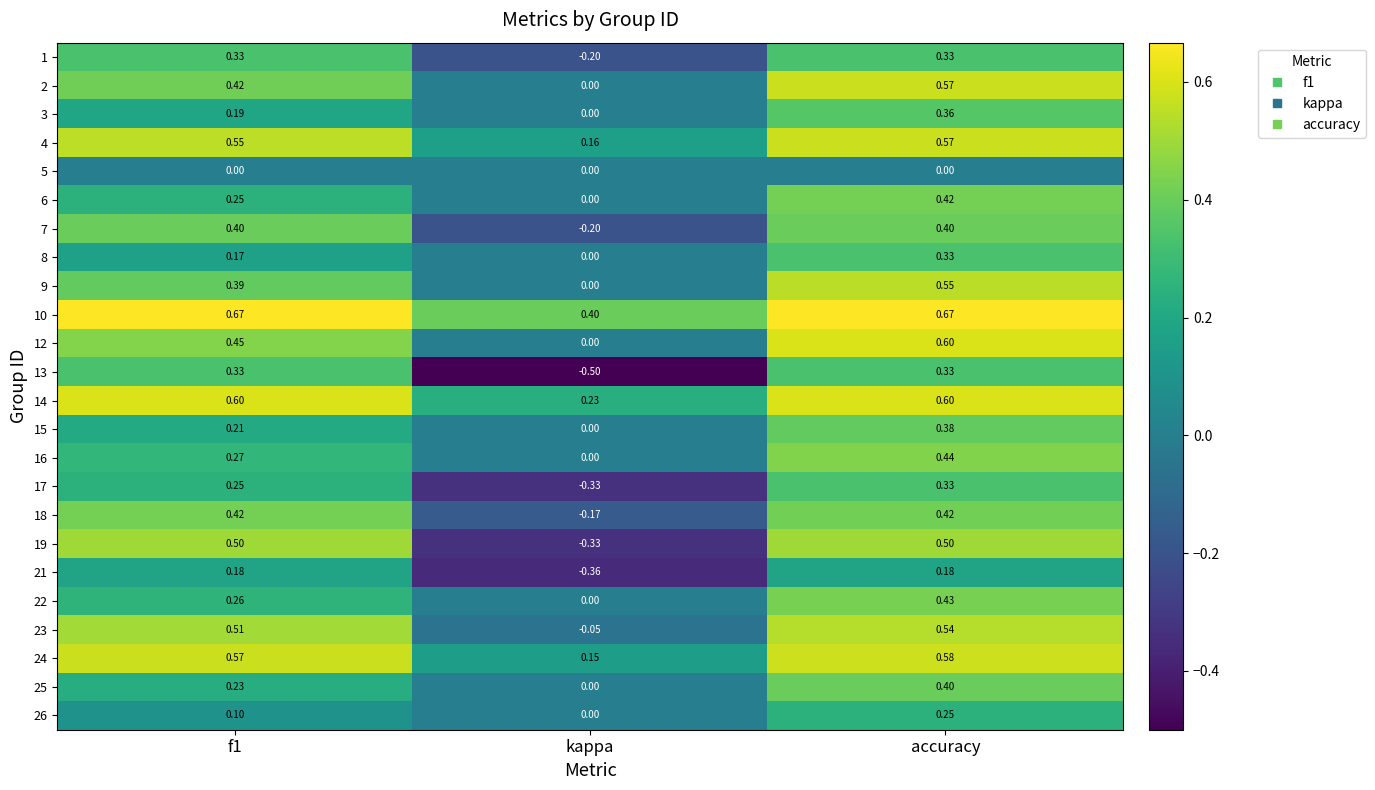

At which category is the sum across all series the highest?

accuracy